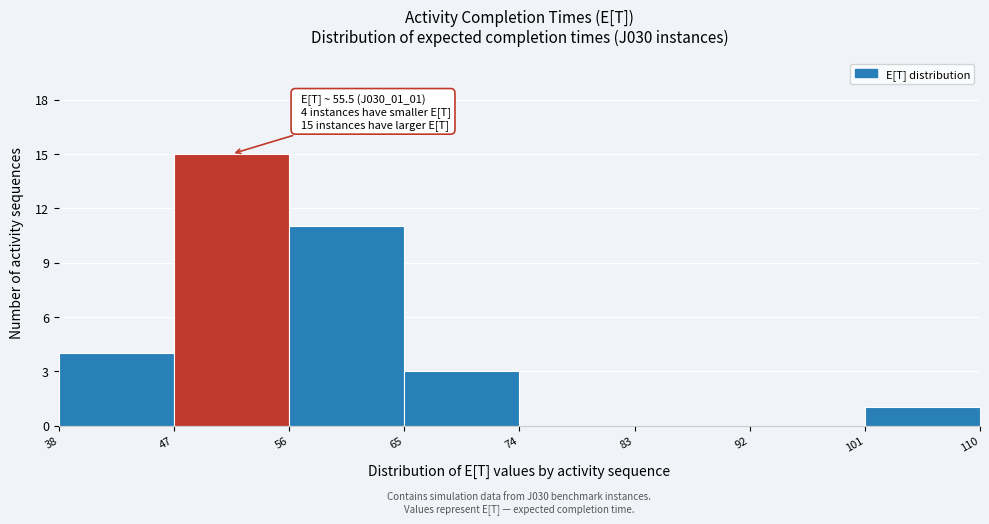

Which range on the x-axis has the tallest bar?

47 to 56